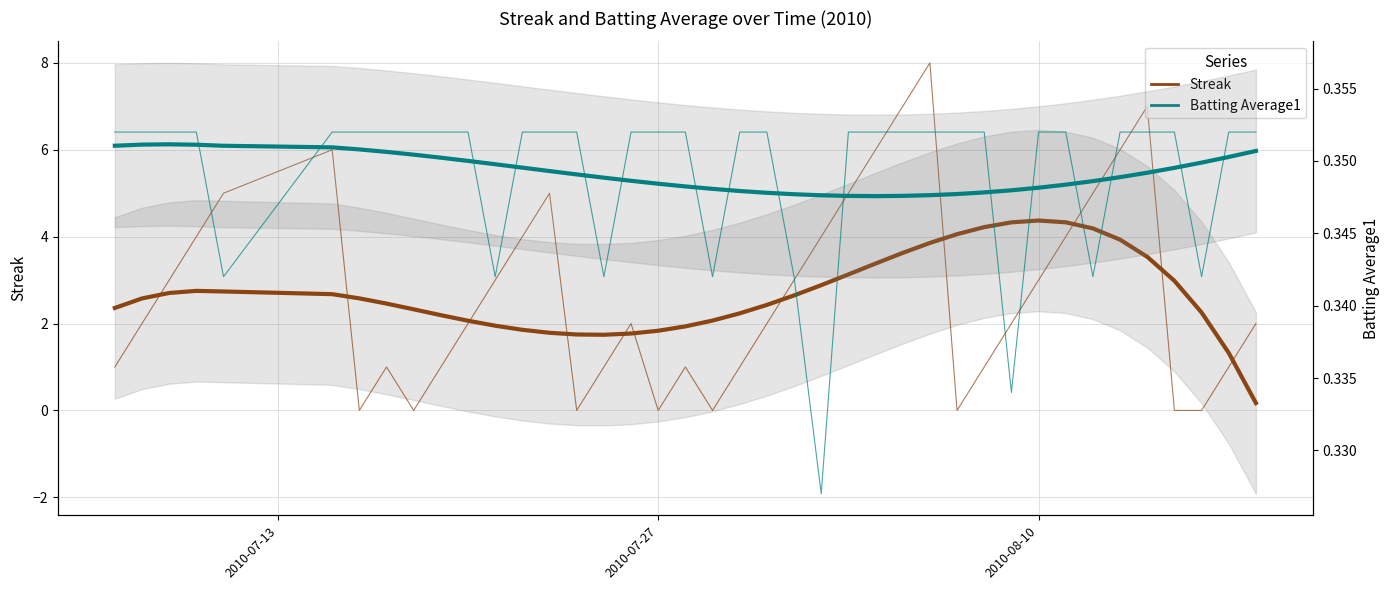

List the series in order of their peak value, lowest first.

Batting Average1, Streak